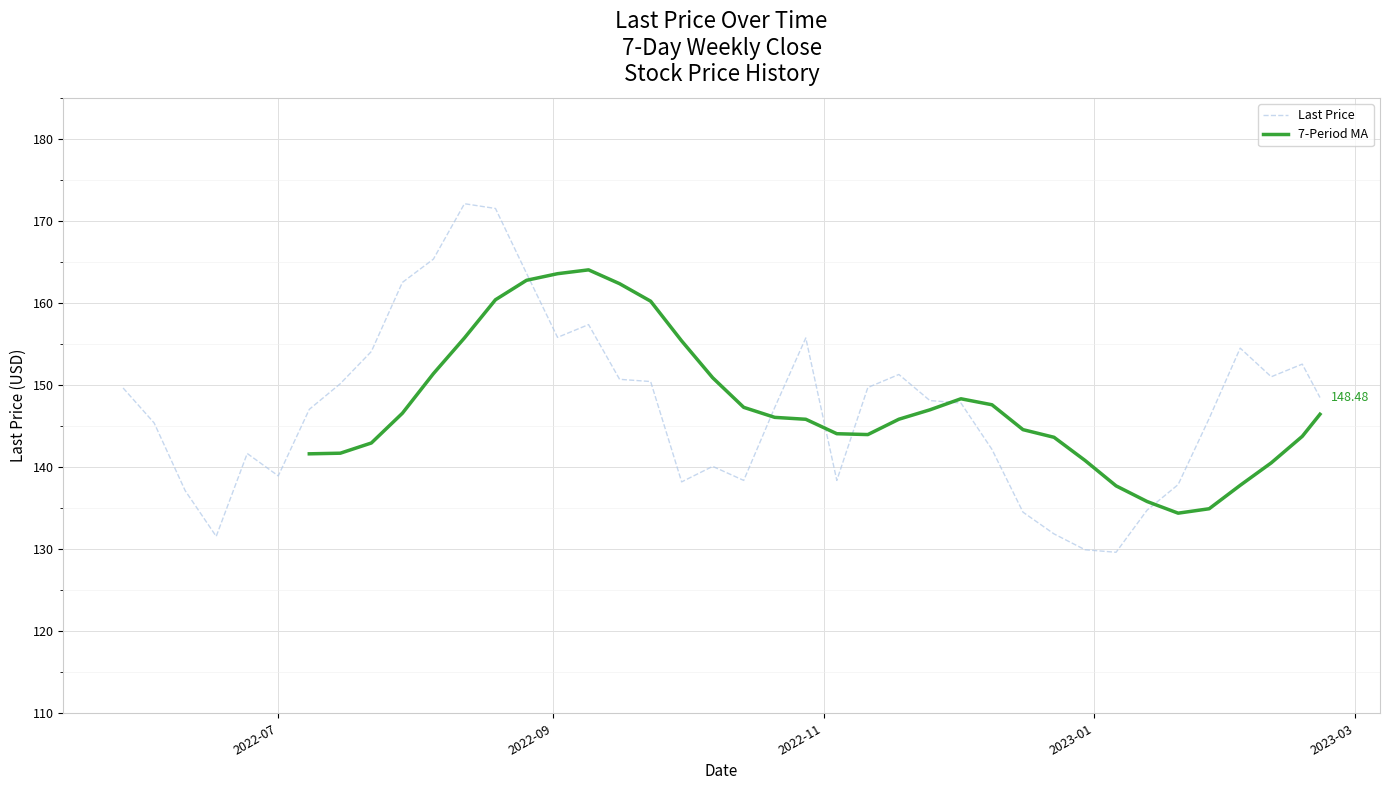

Where is the data nearest to the value 150?

2022-07-15